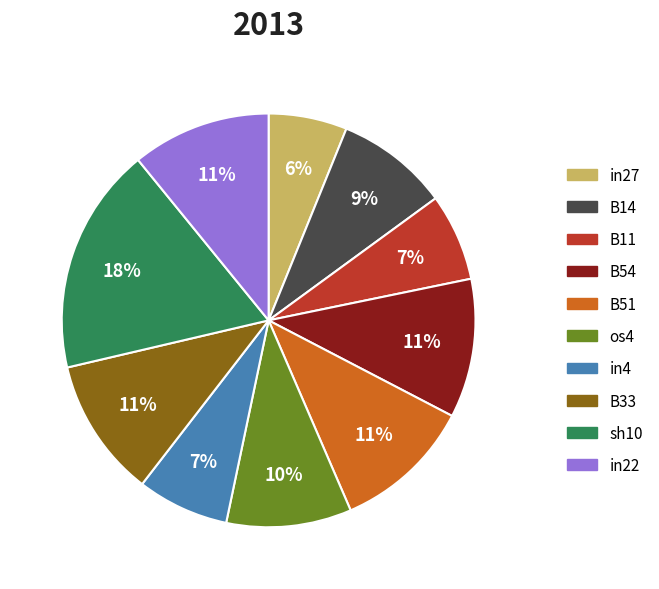

Combined, do B14 and in22 account for over 50%?

No